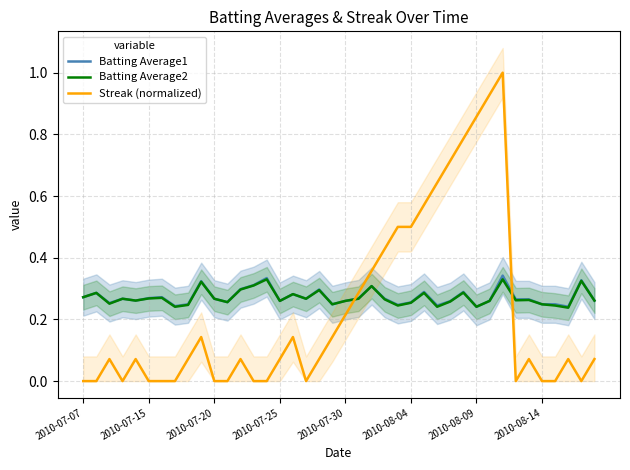

Reading right to left, extract all data points from this chart.

Batting Average1: 0.3	0.3	0.2	0.2	0.2	0.3	0.3	0.3	0.3	0.2	0.3	0.3	0.2	0.3	0.3	0.2	0.3	0.3	0.3	0.3	0.2	0.3	0.3	0.3	0.3	0.3	0.3	0.3	0.3	0.3	0.3	0.2	0.2	0.3	0.3	0.3	0.3	0.3	0.3	0.3
Batting Average2: 0.3	0.3	0.2	0.2	0.2	0.3	0.3	0.3	0.3	0.2	0.3	0.3	0.2	0.3	0.3	0.2	0.3	0.3	0.3	0.3	0.2	0.3	0.3	0.3	0.3	0.3	0.3	0.3	0.3	0.3	0.3	0.2	0.2	0.3	0.3	0.3	0.3	0.3	0.3	0.3
Streak (normalized): 0.1	0.0	0.1	0.0	0.0	0.1	0.0	1.0	0.9	0.9	0.8	0.7	0.6	0.6	0.5	0.5	0.4	0.4	0.3	0.2	0.1	0.1	0.0	0.1	0.1	0.0	0.0	0.1	0.0	0.0	0.1	0.1	0.0	0.0	0.0	0.1	0.0	0.1	0.0	0.0